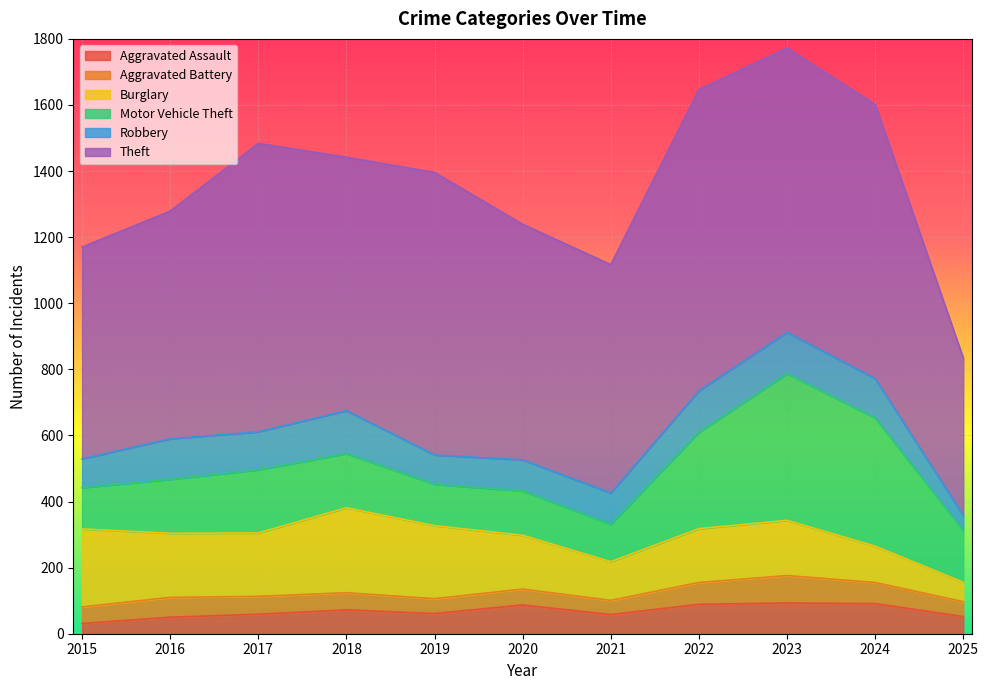

Between 2018 and 2021, which series saw the biggest shift?

Burglary